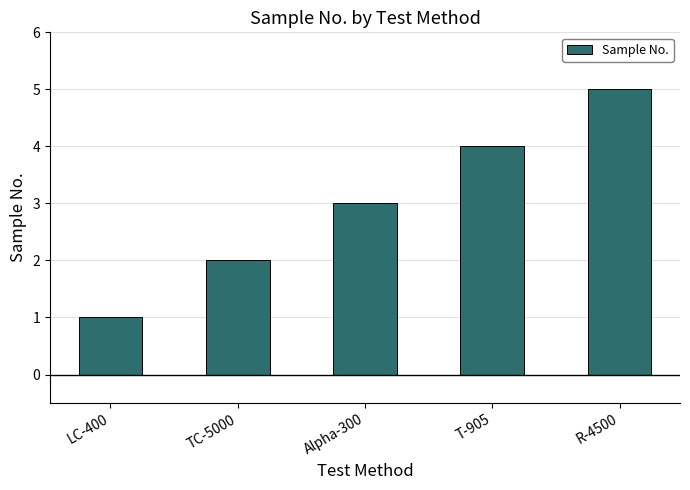

Are the bars grouped side by side (vs. stacked)?

No